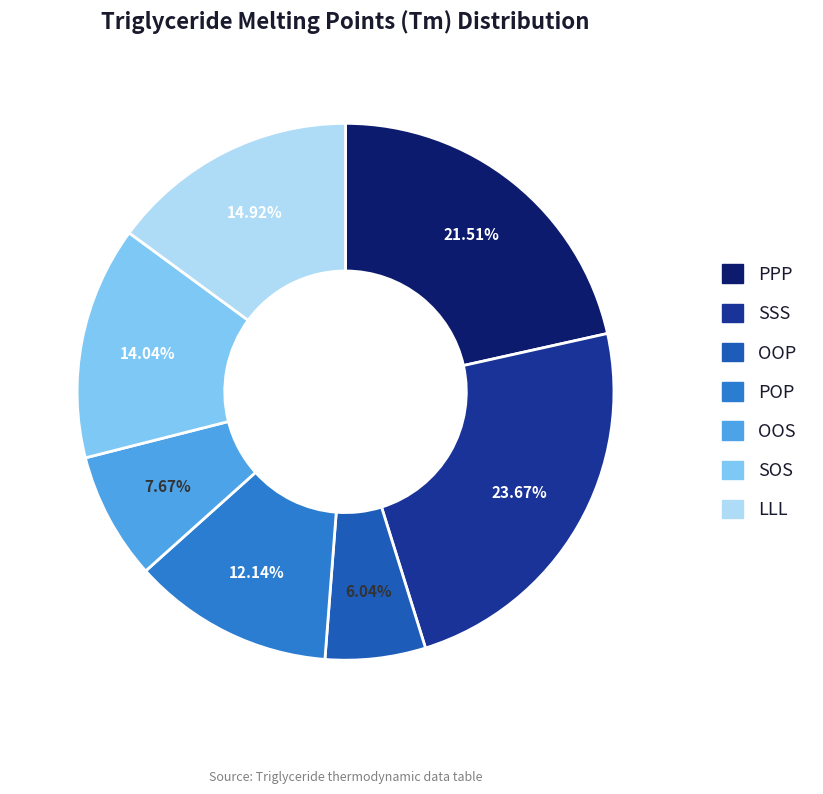

Which slice is the largest?

SSS